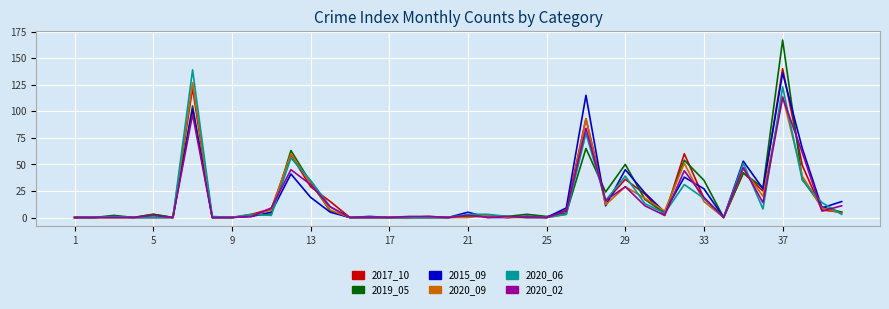

What is the greatest value displayed?

167